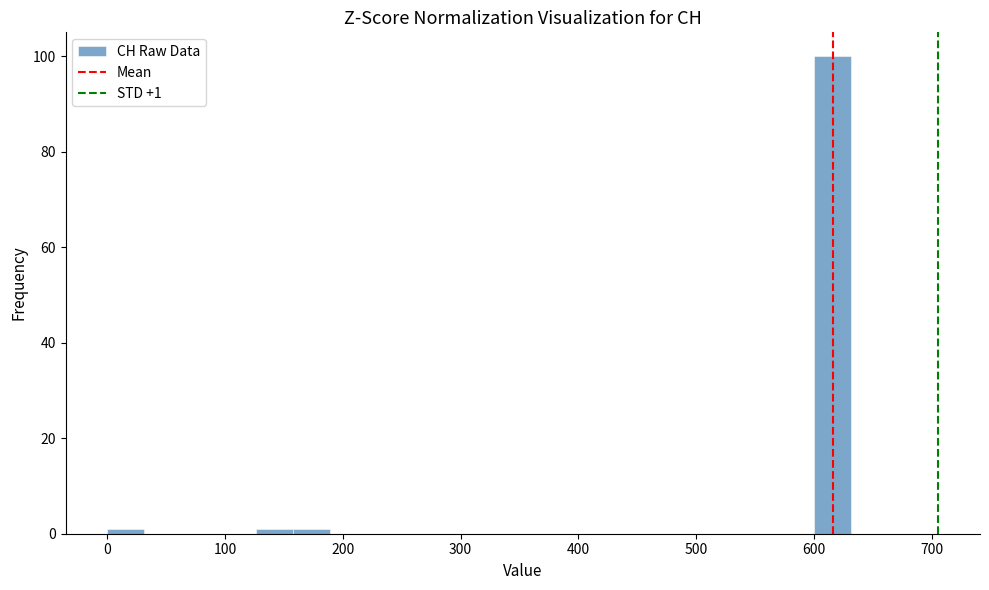

Read against the x-axis, roughly where is the centre of the tallest bar?

620